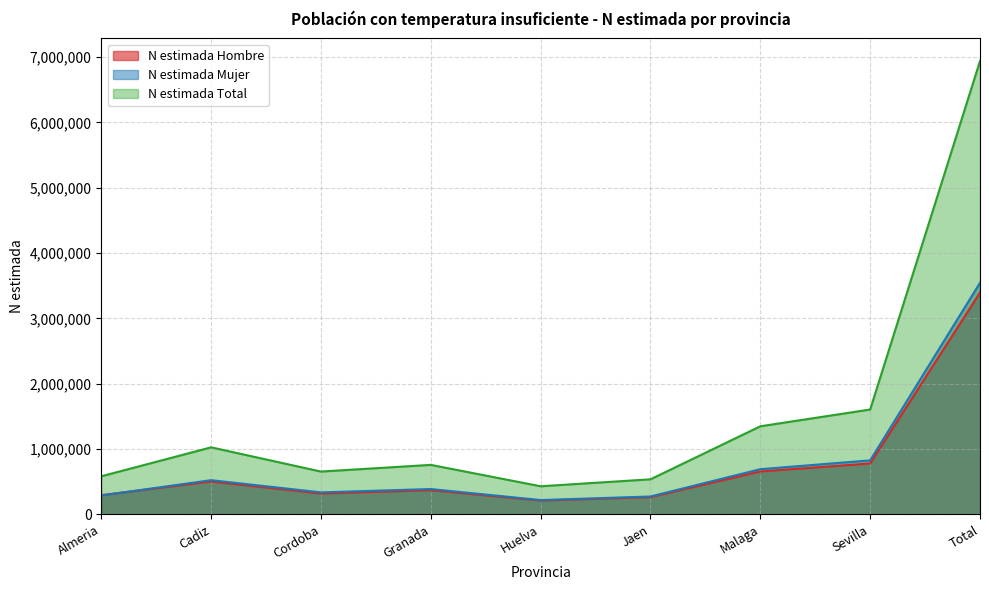

Reading left to right, extract all data points from this chart.

N estimada Hombre: Almeria=293761	Cadiz=502575	Cordoba=318565	Granada=369964	Huelva=211221	Jaen=263123	Malaga=656558	Sevilla=778583	Total=3394350
N estimada Mujer: Almeria=288703	Cadiz=523084	Cordoba=336309	Granada=387283	Huelva=218587	Jaen=273115	Malaga=691294	Sevilla=826167	Total=3544542
N estimada Total: Almeria=582464	Cadiz=1025659	Cordoba=654874	Granada=757247	Huelva=429808	Jaen=536238	Malaga=1347852	Sevilla=1604750	Total=6938892